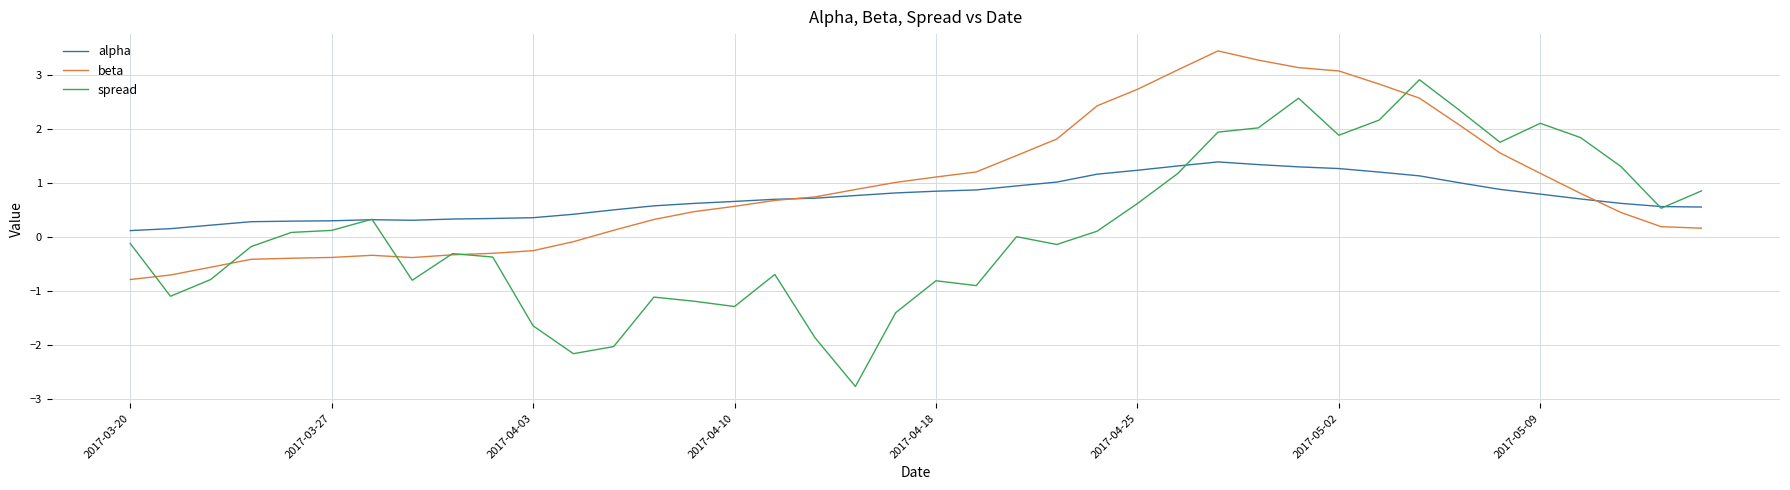

Does the chart have visible grid lines?

Yes